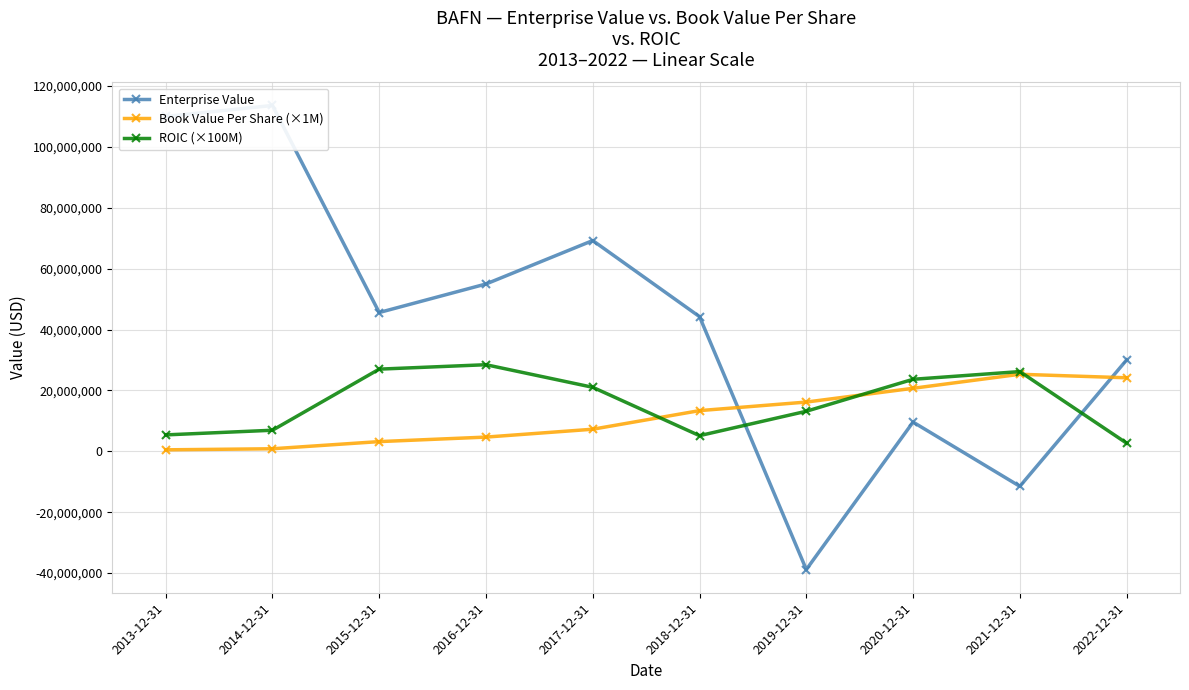

Which category has the lowest value in the Enterprise Value series?

2019-12-31